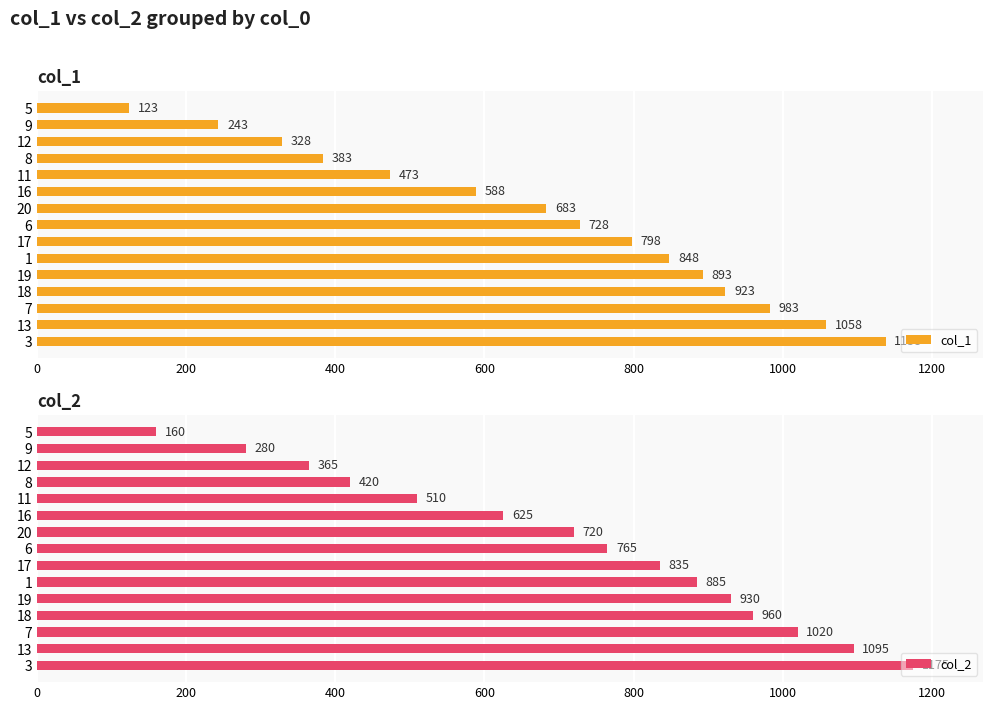

What is the greatest value displayed?

1175